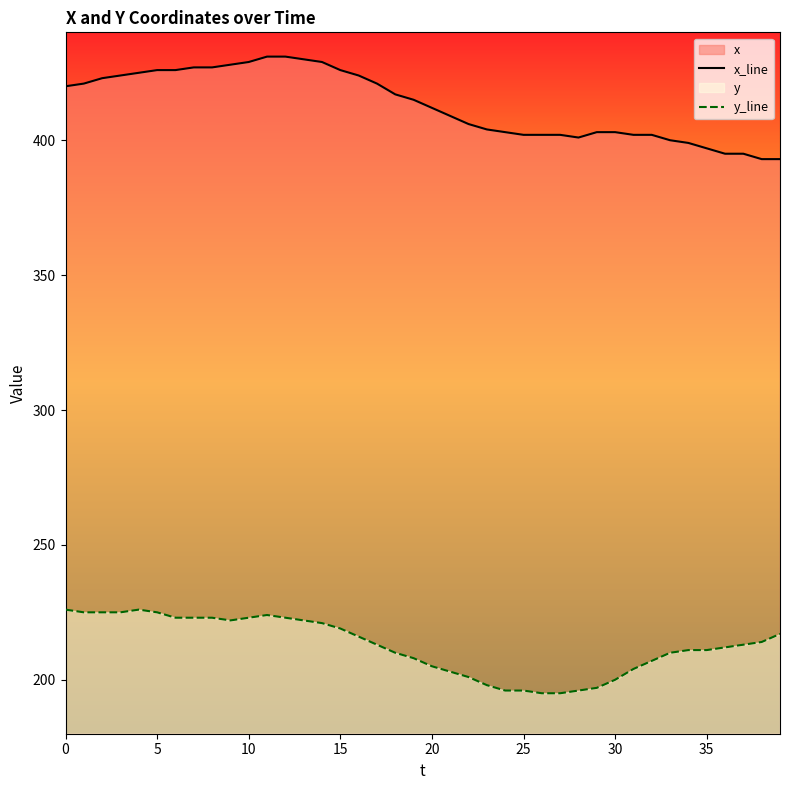

List the series in order of their peak value, highest first.

x_line, y_line